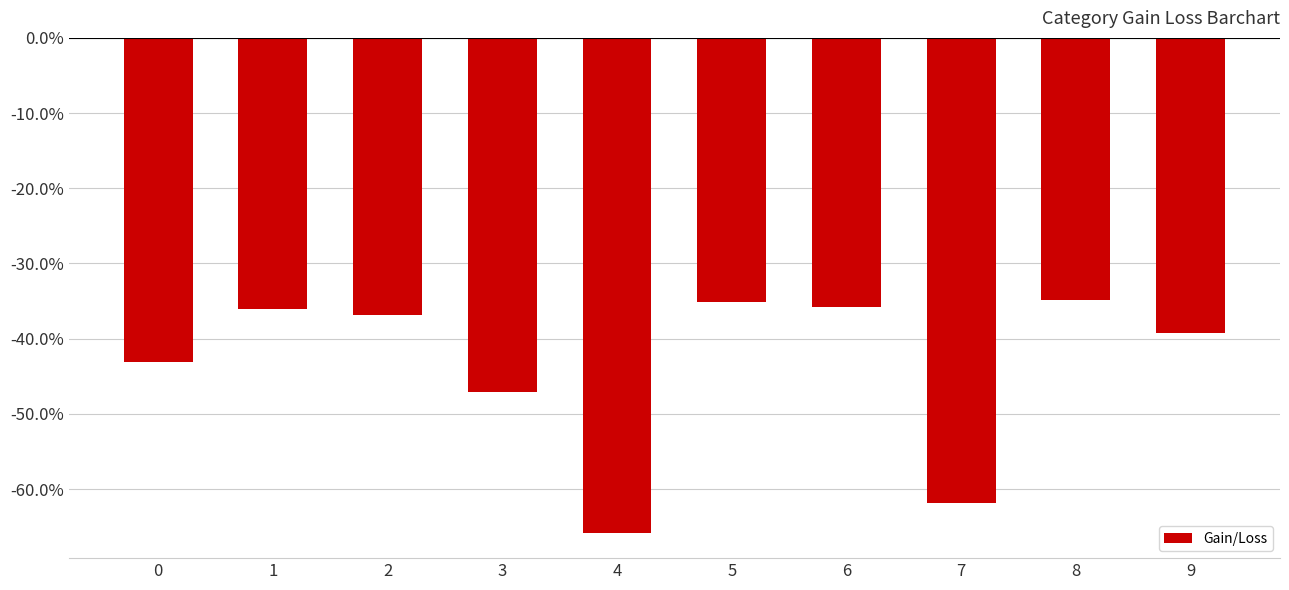

Does the chart contain any negative values?

Yes